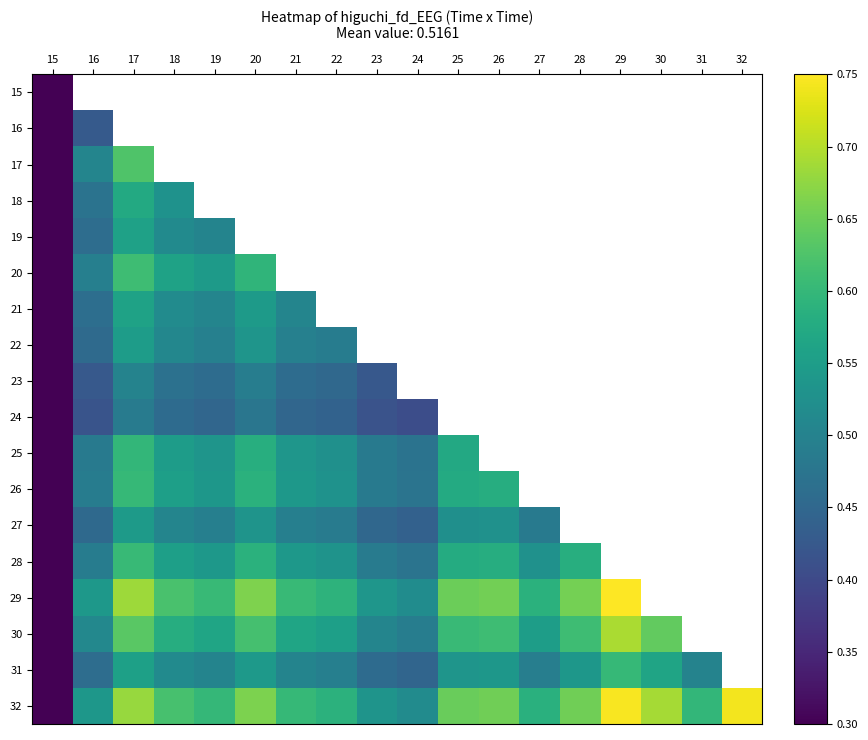

Count the 28 values in the range 0 to 1.

14